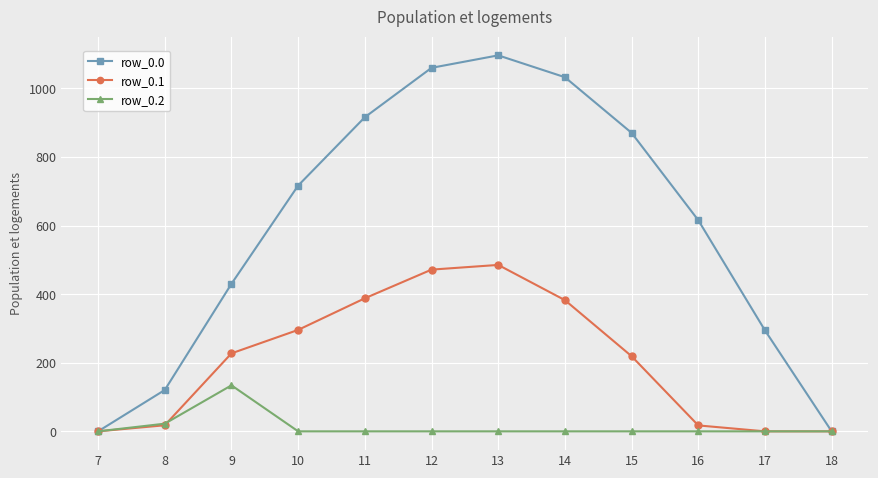

Is the value of row_0.0 at 13 greater than the value of row_0.1 at 12?

Yes